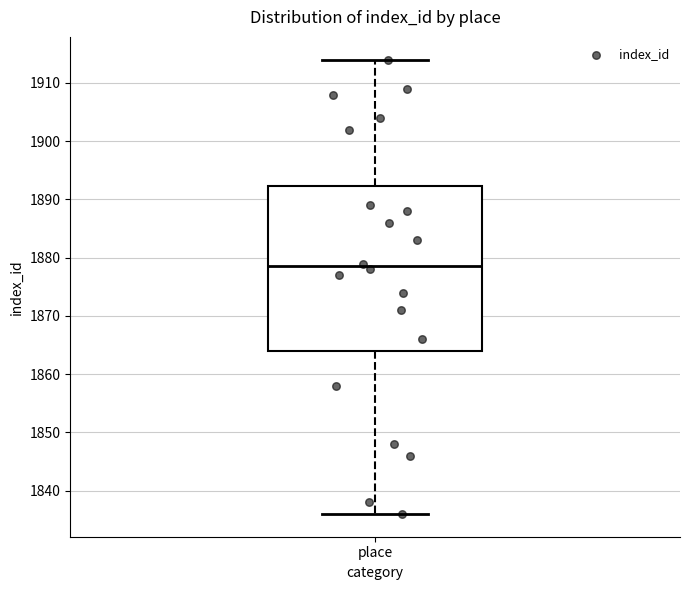

Transcribe this box plot: give where the median line is, the range the box spans, and where the two whiskers end, as read against the y-axis. The values are not printed on the chart, so give them approximately, as read against the axis.

median 1879, box 1864 to 1892, whiskers 1836 to 1914